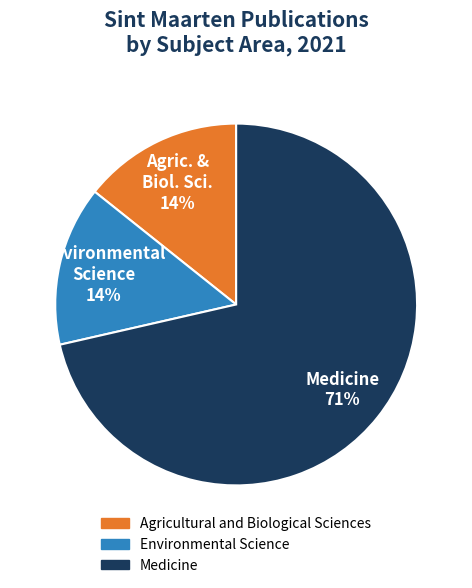

How many slices are in this pie chart?

3